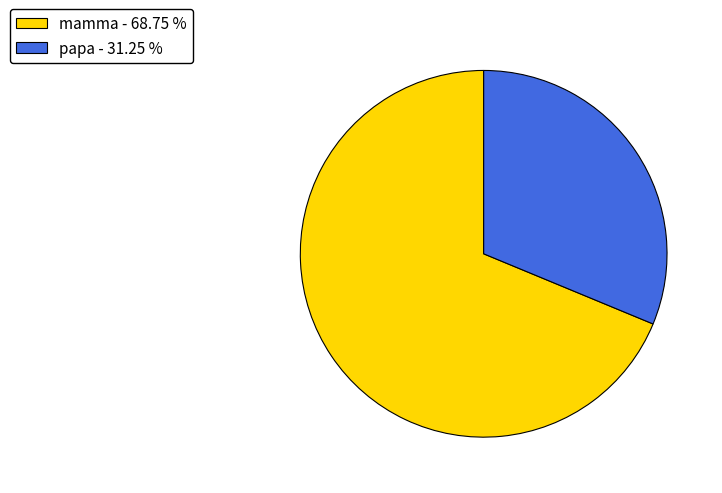

Do mamma - 68.75 % and papa - 31.25 % together represent more than half of the pie?

Yes